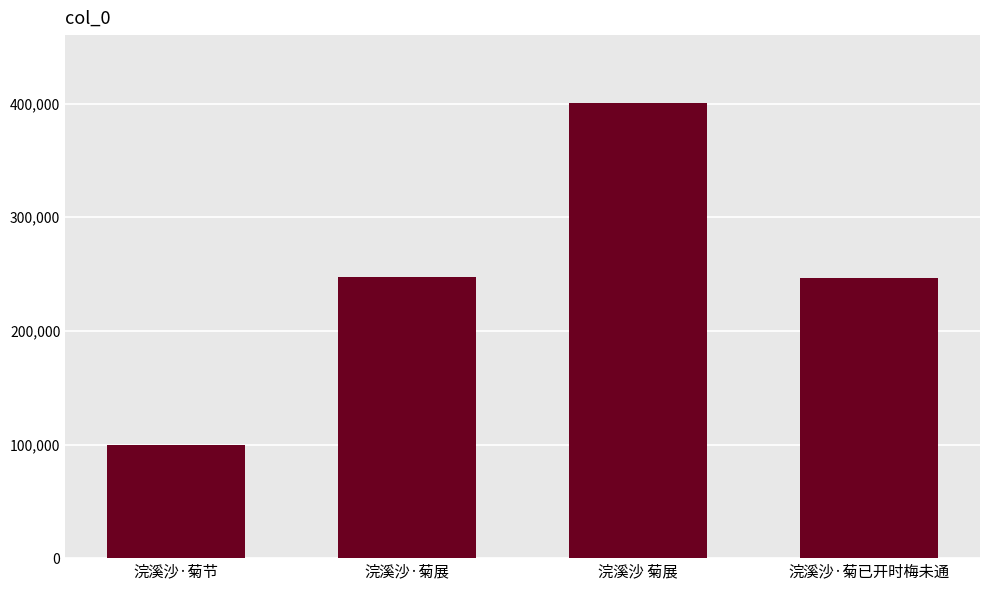

How many series are shown in this chart?

1